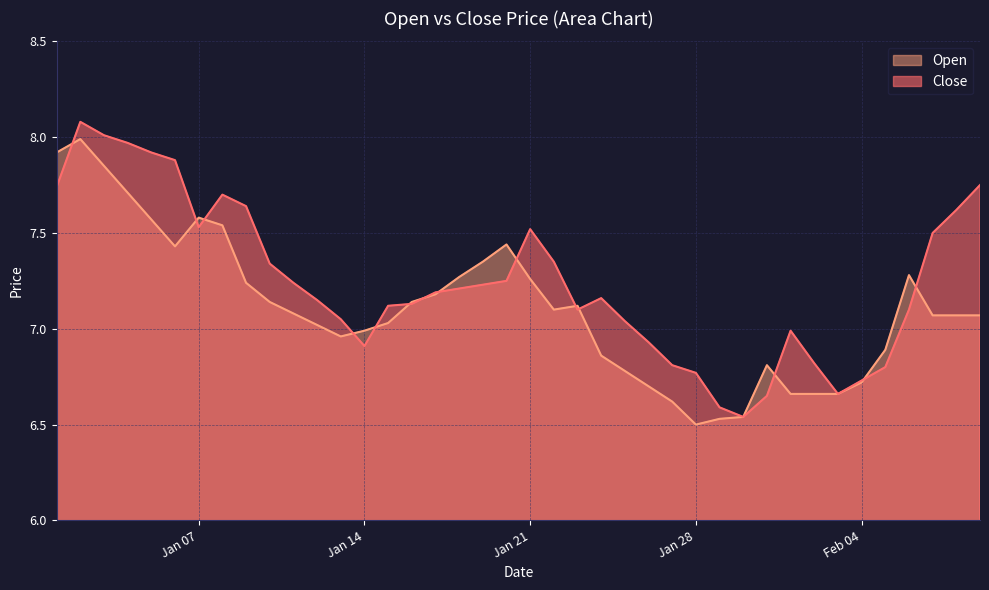

Reading right to left, what are all the values shown in this chart?

Close: 7.8	7.6	7.5	7.1	6.8	6.7	6.7	6.8	7.0	6.7	6.5	6.6	6.8	6.8	6.9	7.0	7.2	7.1	7.3	7.5	7.2	7.2	7.2	7.2	7.1	7.1	6.9	7.0	7.2	7.2	7.3	7.6	7.7	7.5	7.9	7.9	8.0	8.0	8.1	7.7
Open: 7.1	7.1	7.1	7.3	6.9	6.7	6.7	6.7	6.7	6.8	6.5	6.5	6.5	6.6	6.7	6.8	6.9	7.1	7.1	7.3	7.4	7.3	7.3	7.2	7.1	7.0	7.0	7.0	7.0	7.1	7.1	7.2	7.5	7.6	7.4	7.6	7.7	7.8	8.0	7.9